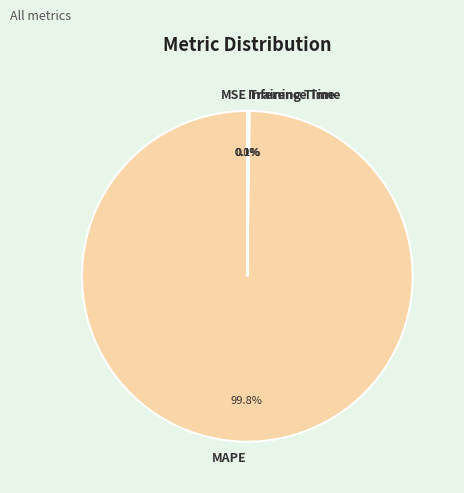

Does any single category account for the majority?

Yes